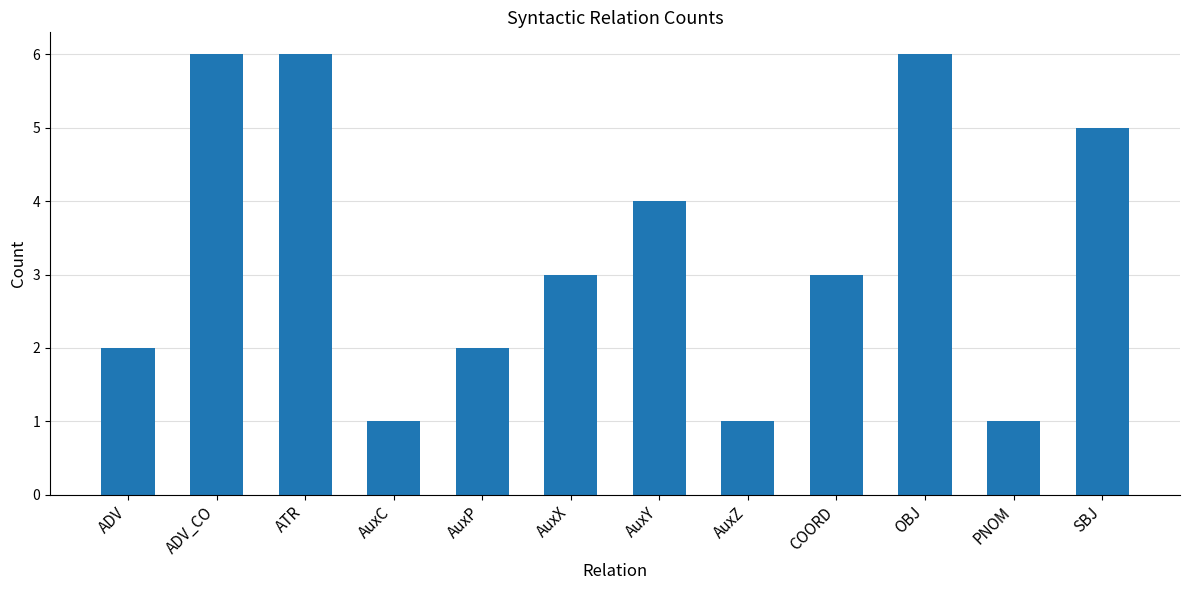

What is the difference between the maximum and second lowest values?

5